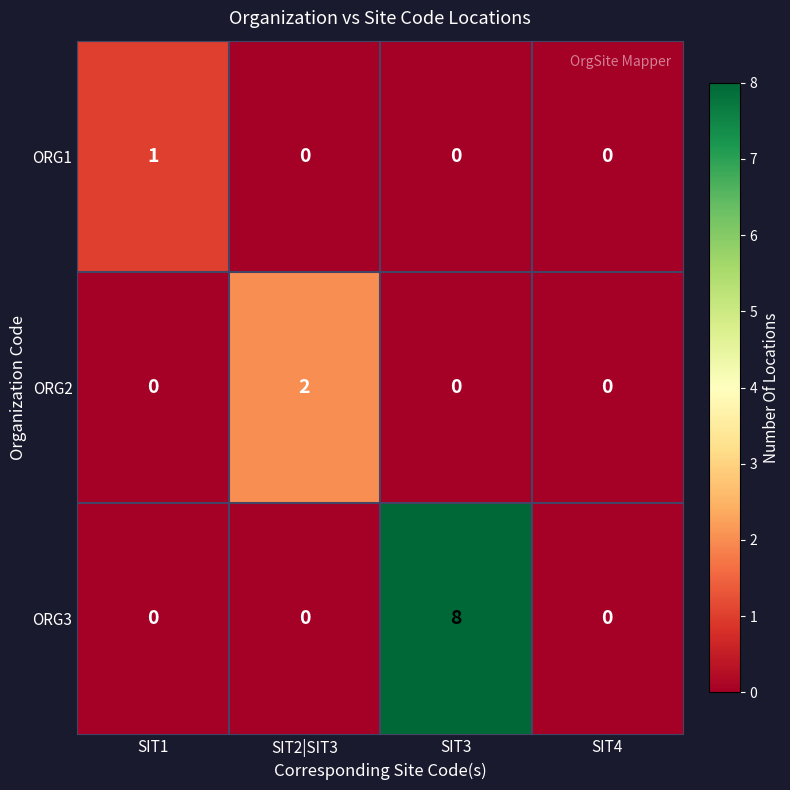

What is the sum of all ORG3 values?

8